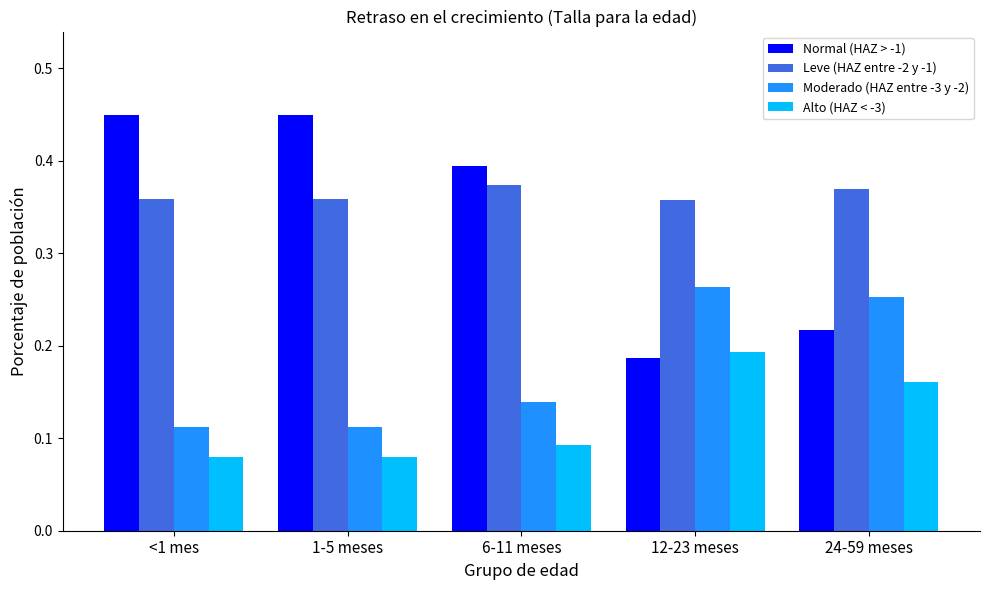

Is it true that Leve (HAZ entre -2 y -1) equals 0.5 at 1-5 meses?

False